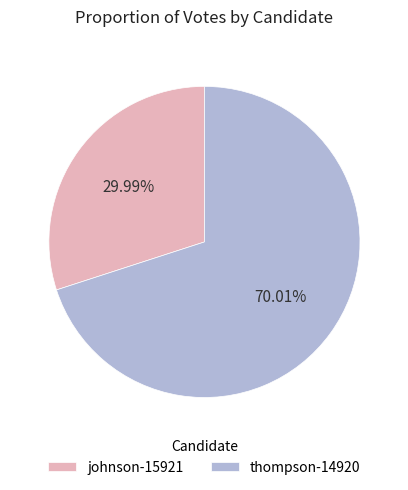

How many segments does this pie chart have?

2